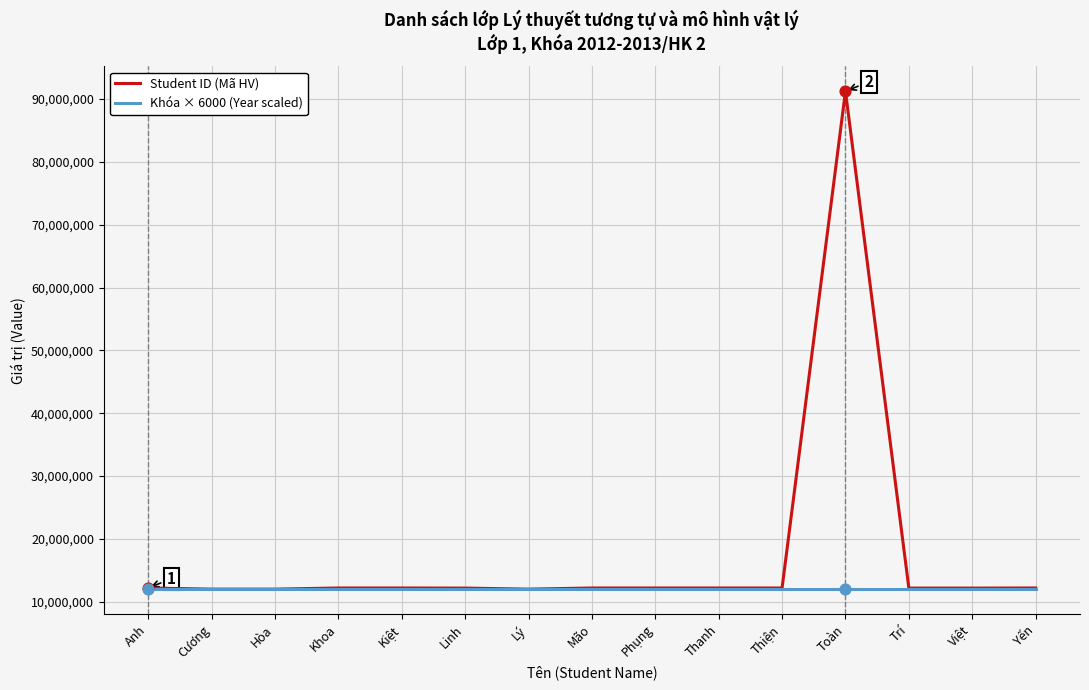

What are all the series names shown in the legend?

Student ID (Mã HV), Khóa × 6000 (Year scaled)